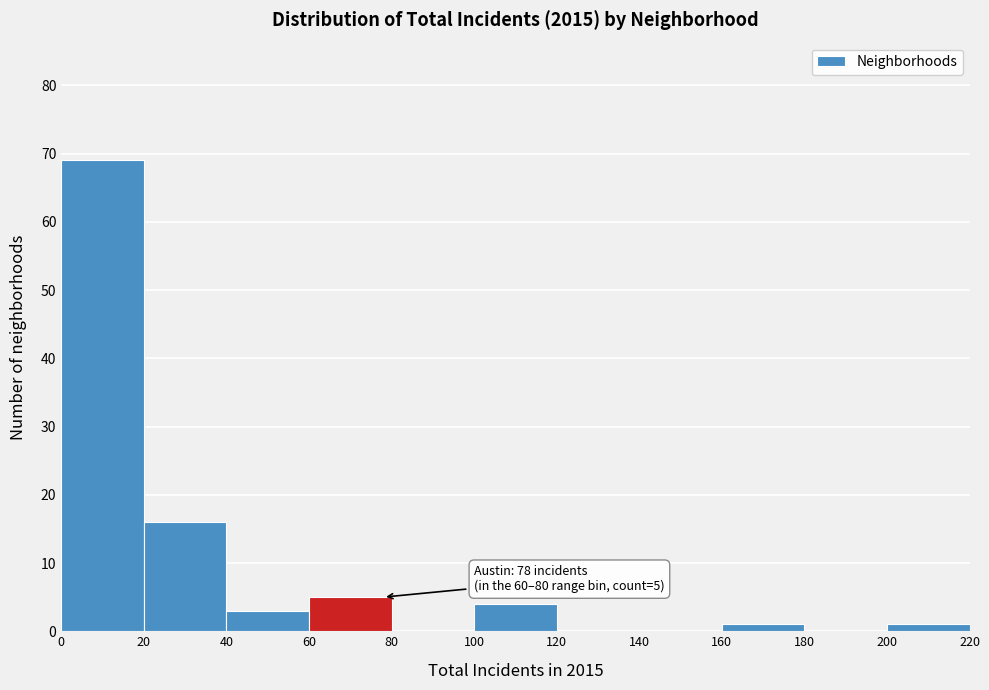

Which range on the x-axis has the tallest bar?

0 to 20